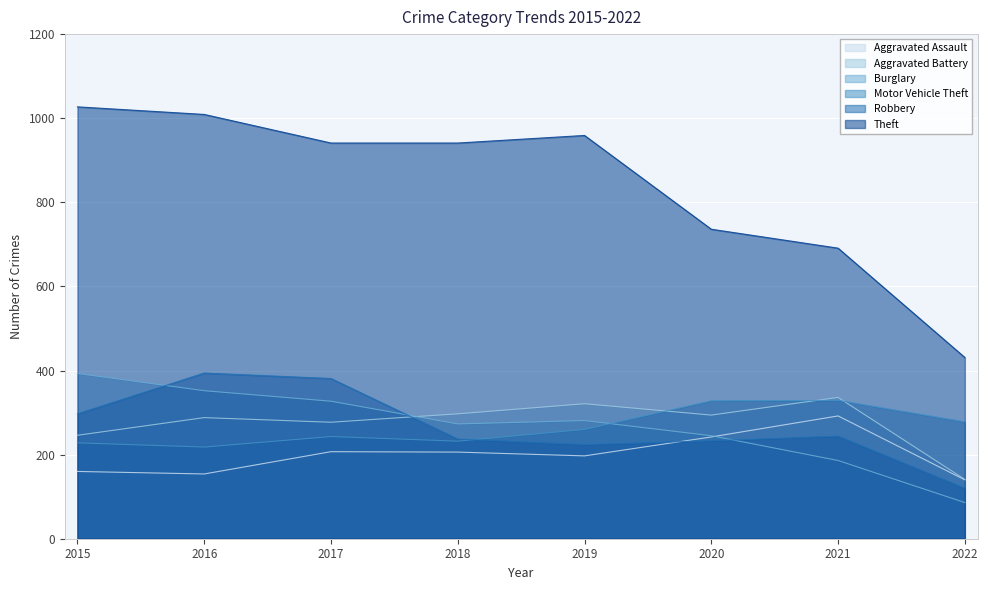

What is the smallest value displayed?

86